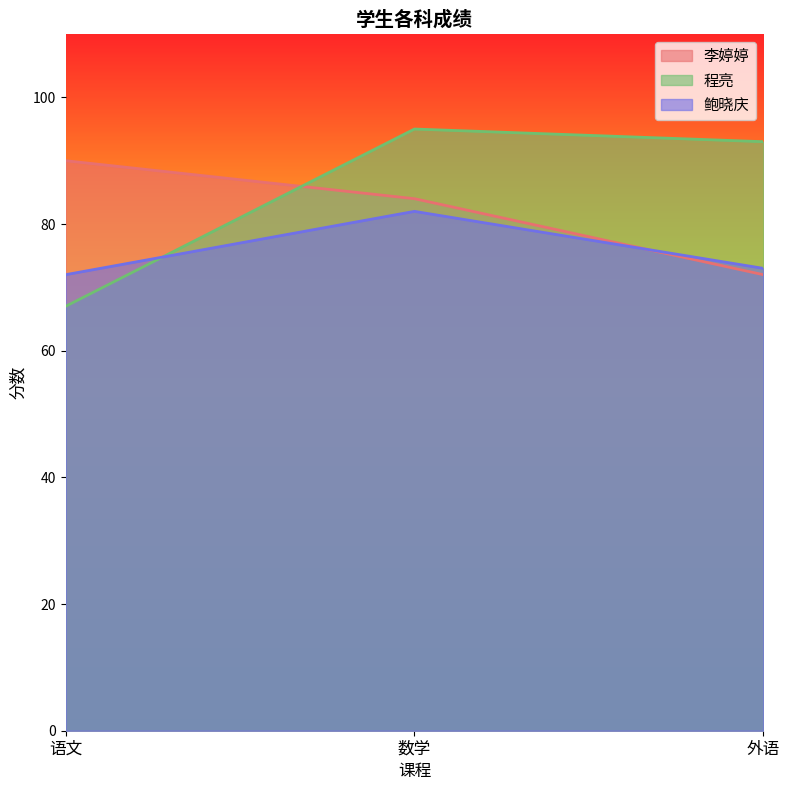

Rank the series at 语文 from lowest to highest value.

程亮, 鲍晓庆, 李婷婷